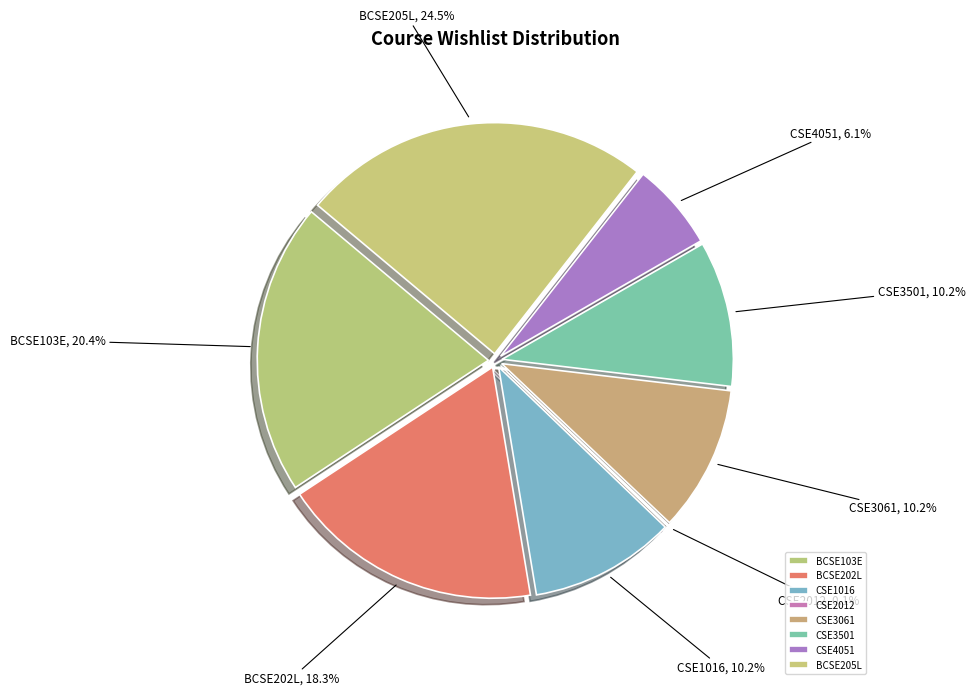

Is there a majority slice in this chart?

No